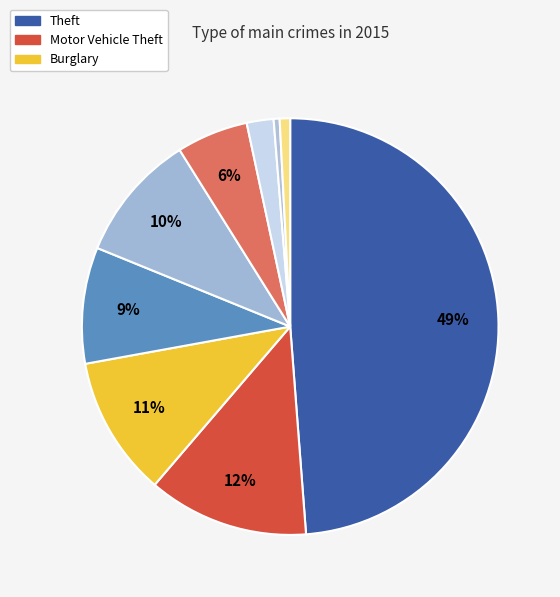

How many segments does this pie chart have?

9